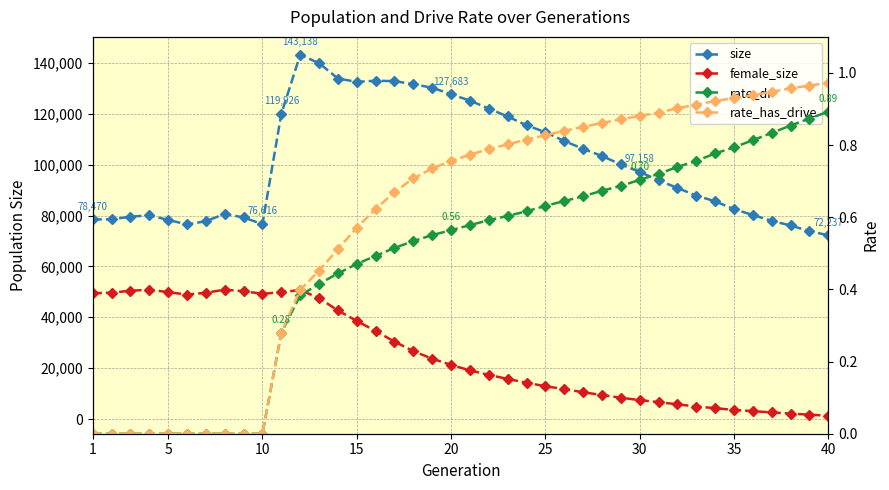

True or false: rate_dr has more than 1 interior local peaks.

False